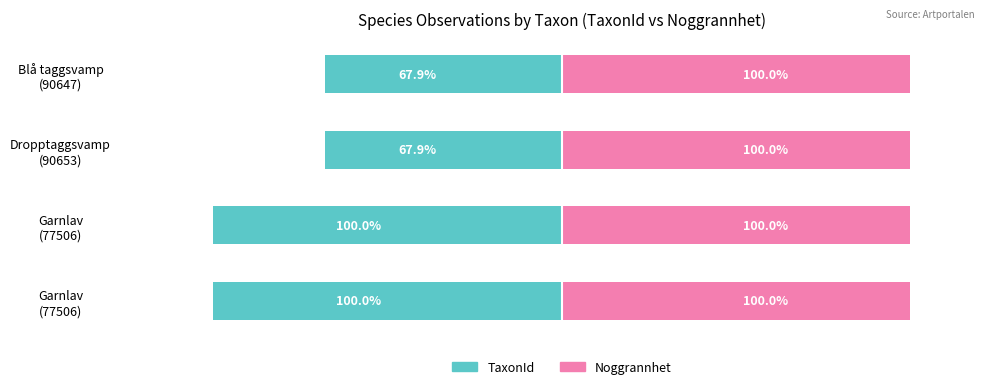

True or false: TaxonId has a value of -17.4 at Dropptaggsvamp (90653).

False